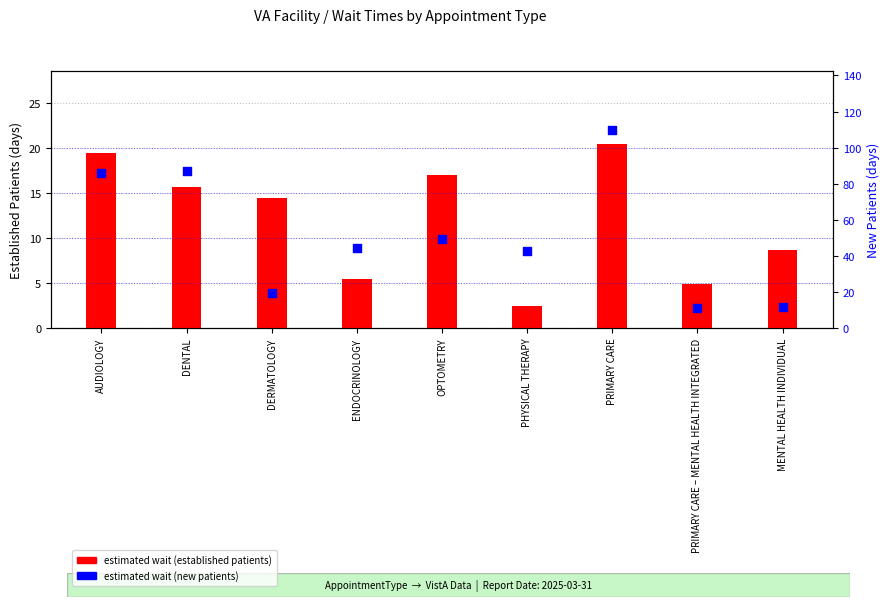

Which series has the largest Y range (max minus min)?

NewPatients